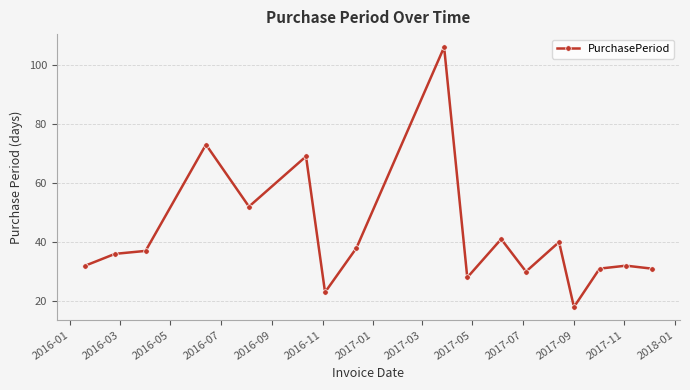

What is the greatest value displayed?

106